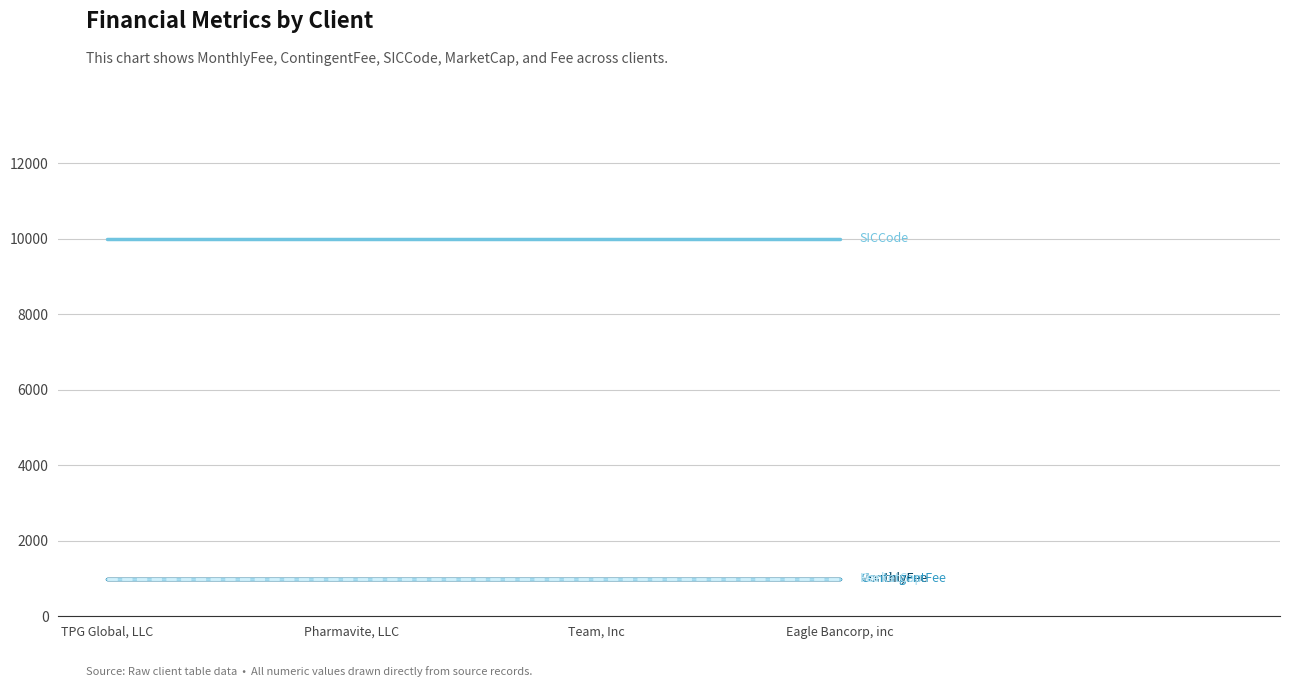

Does the chart have visible grid lines?

Yes